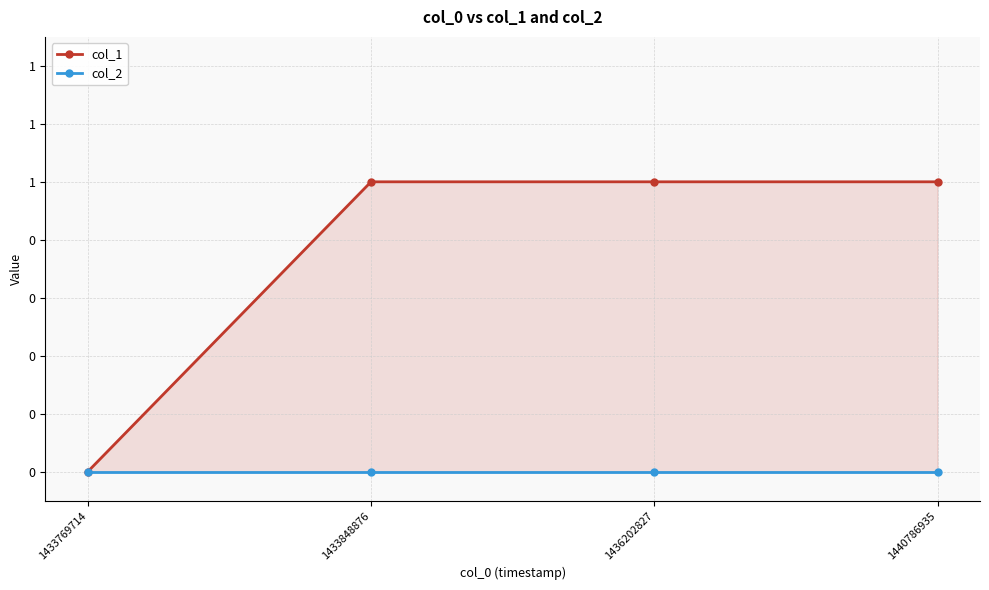

At how many categories does at least one series exceed 0?

3